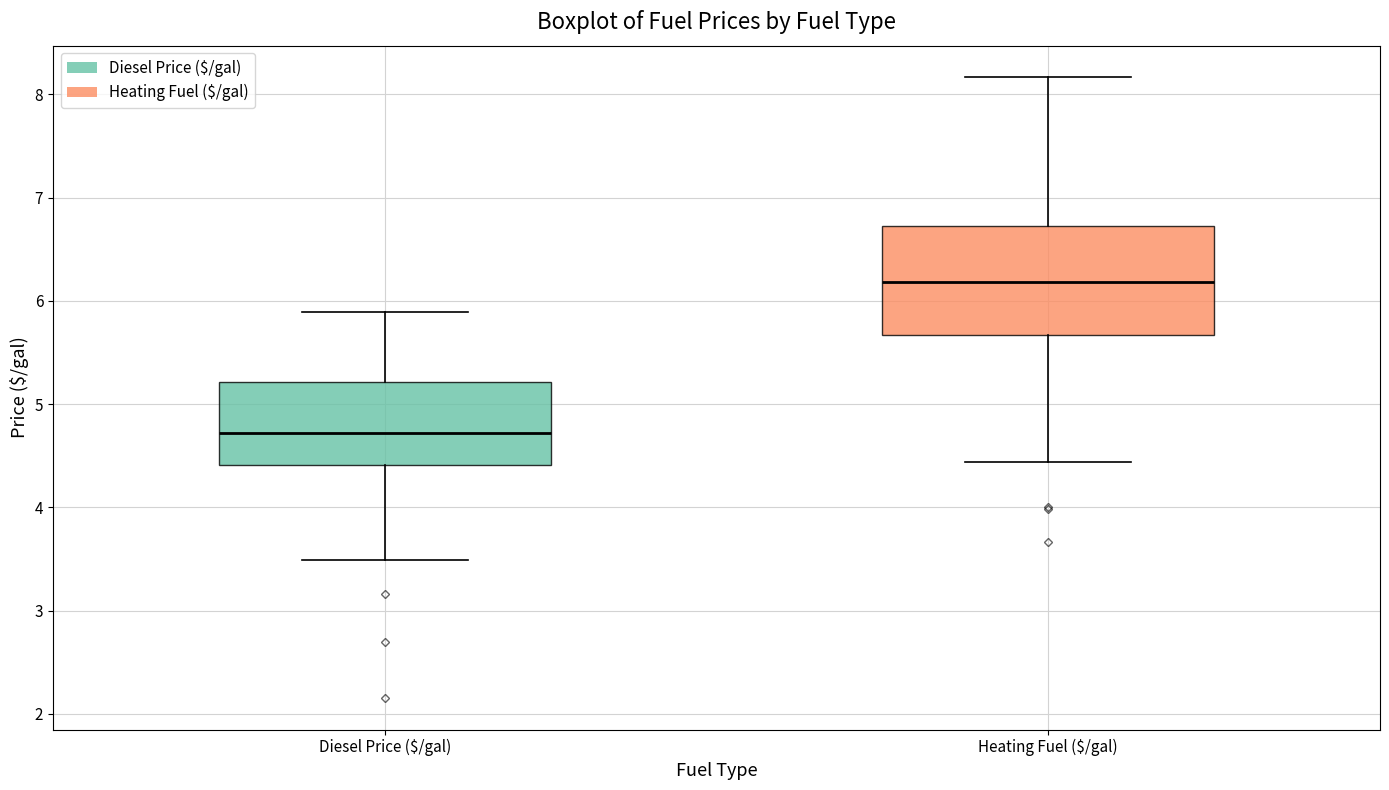

Where does the median line of the box for Diesel Price ($/gal) sit on the y-axis? The values are not printed on the chart, so give them approximately, as read against the axis.

4.7